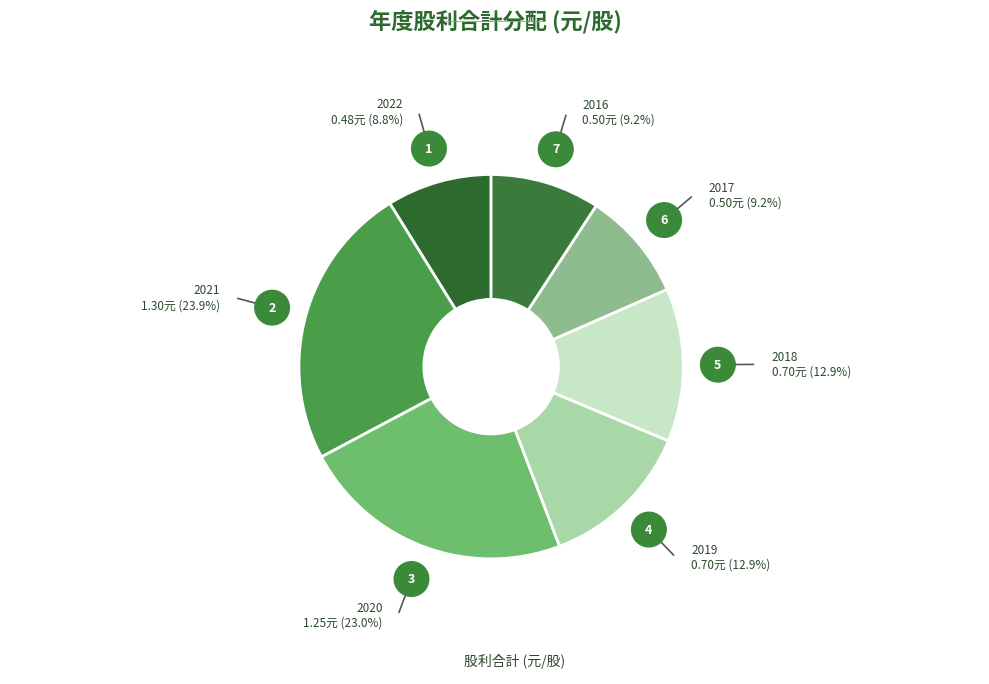

Which slice is the smallest?

2022